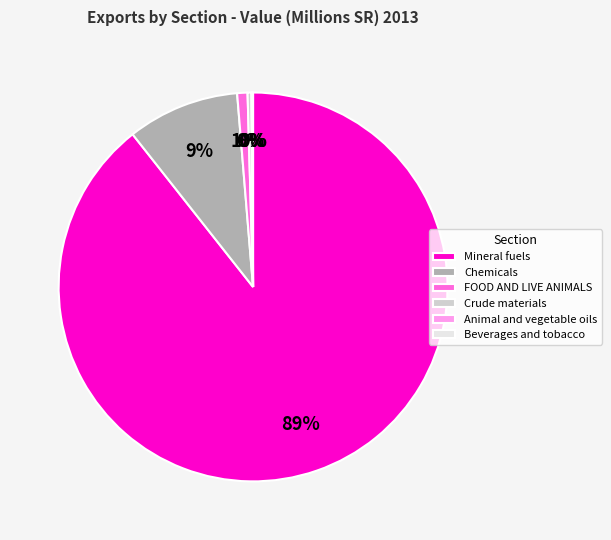

To the nearest percent, what is the average slice percentage?

17%